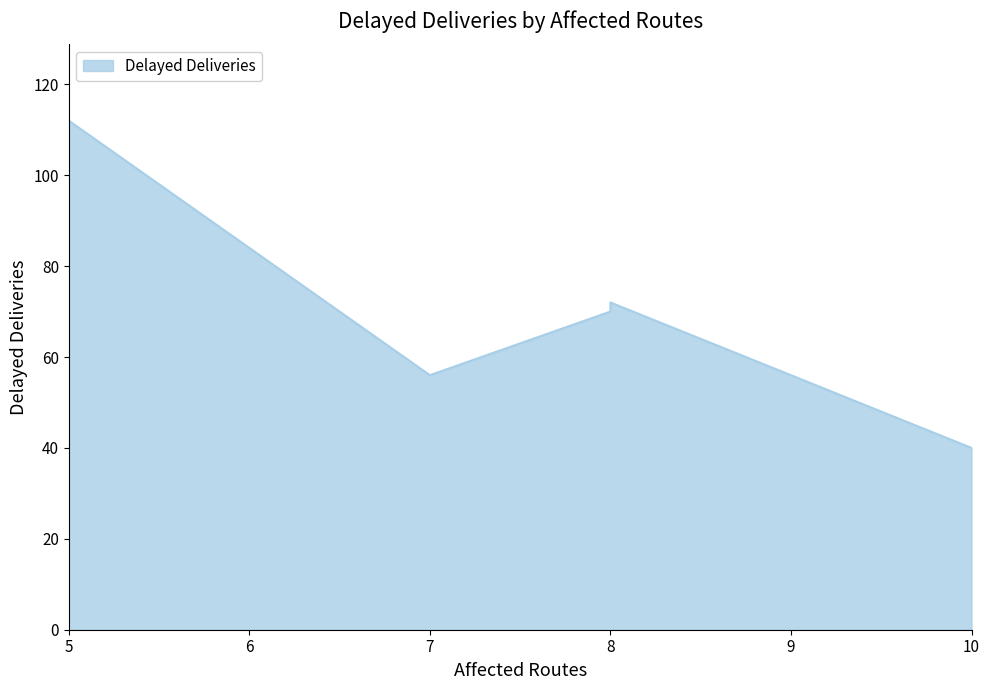

What is the sum of all values?

350